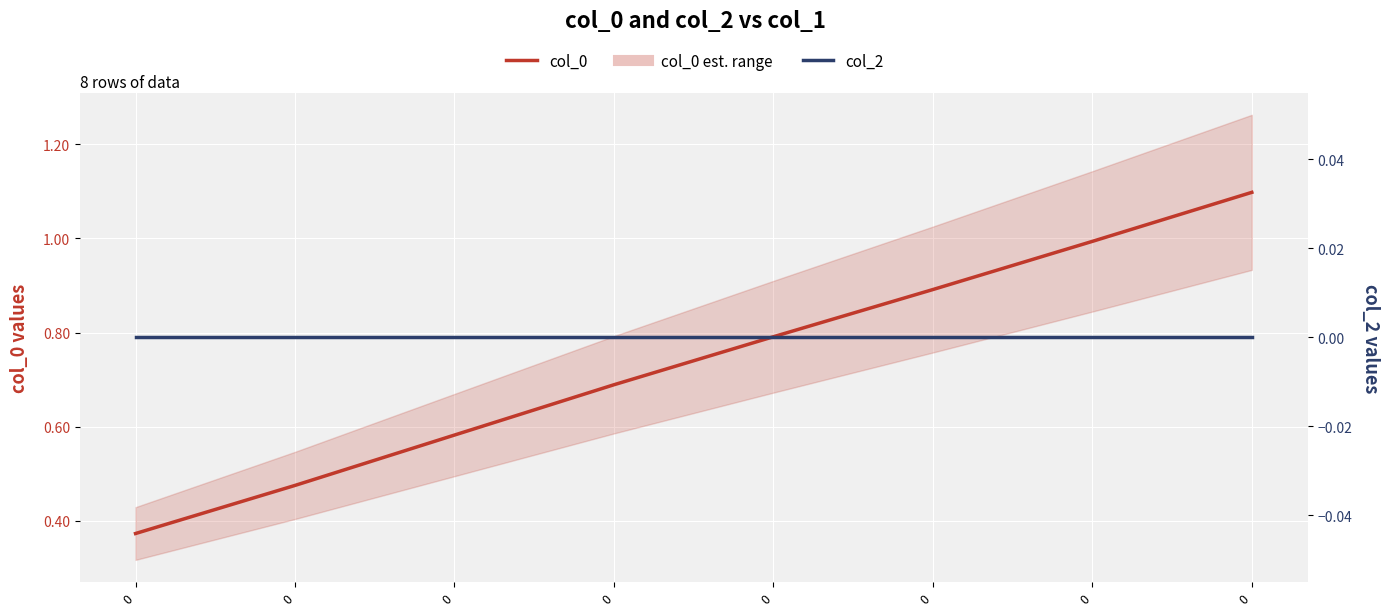

Count the number of categories in the chart.

8